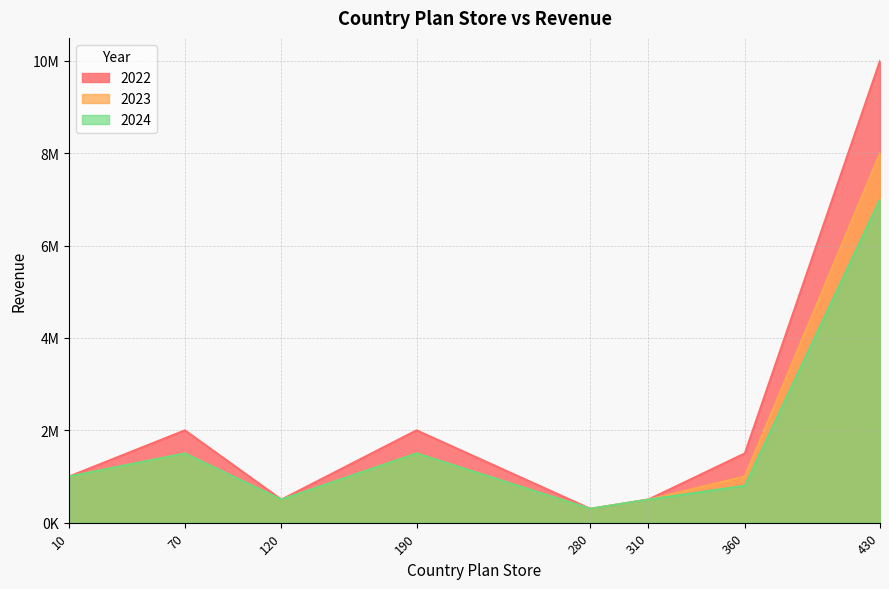

Does the chart display data point markers on the line(s)?

No